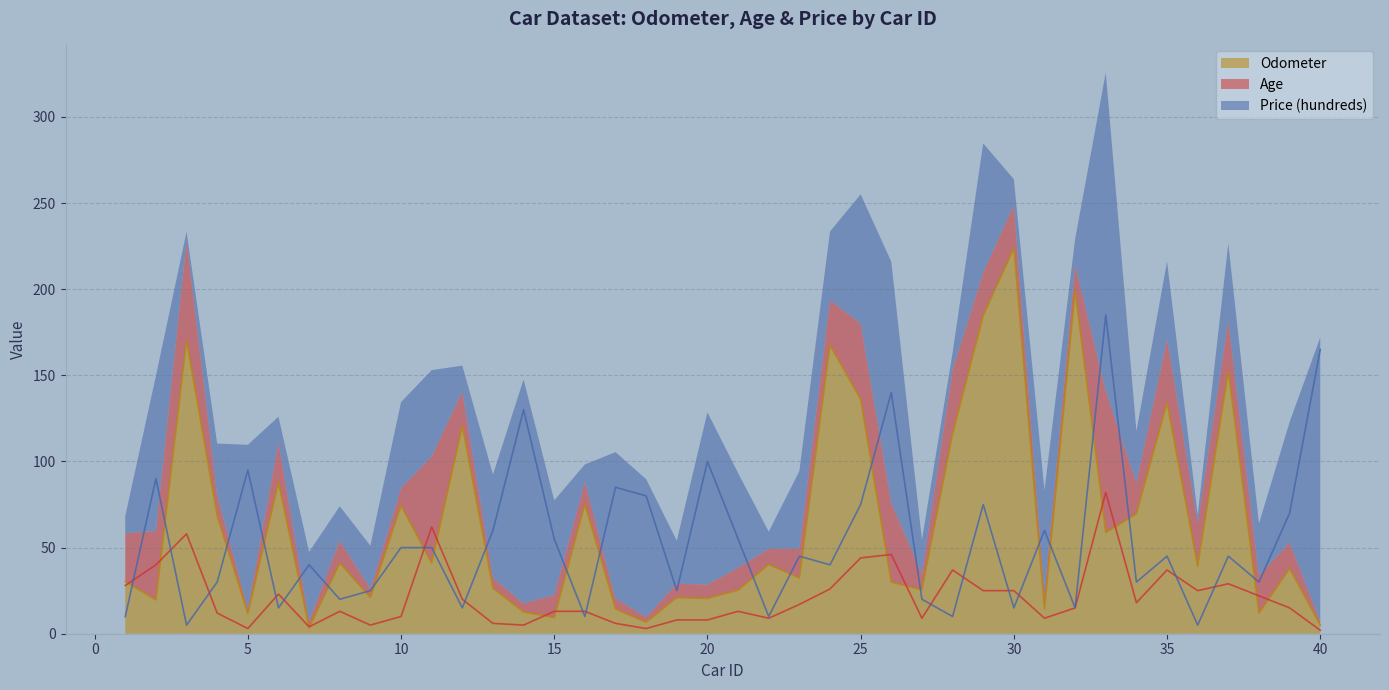

What is the sum of the Price (hundreds) values at 10 and 28?

60.0